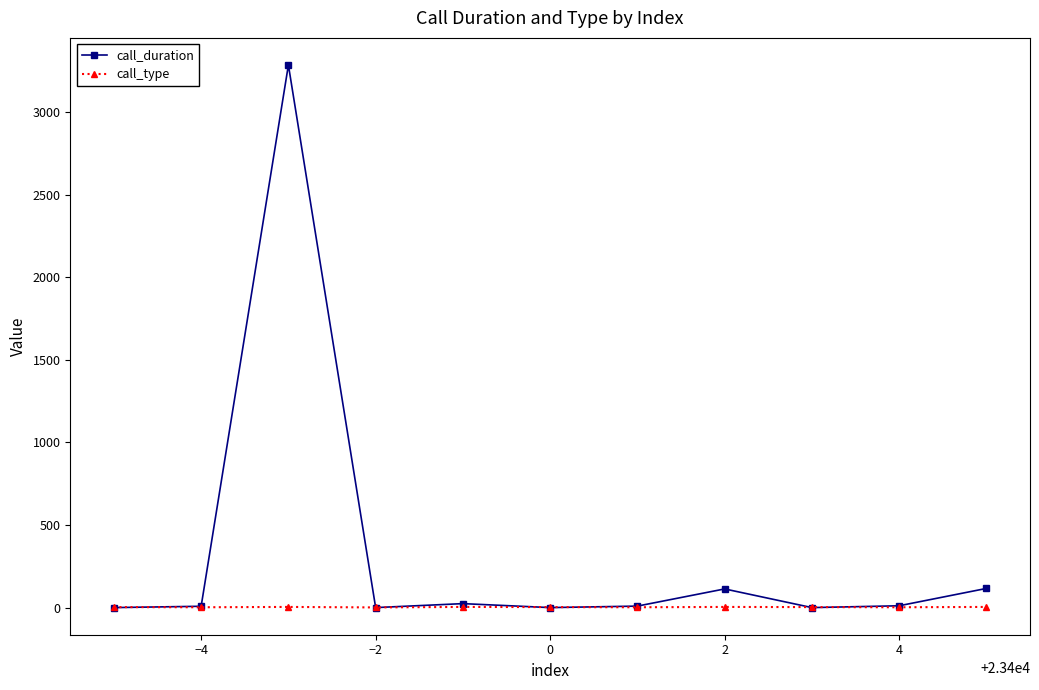

Rank the series by their average value, from highest to lowest.

call_duration, call_type